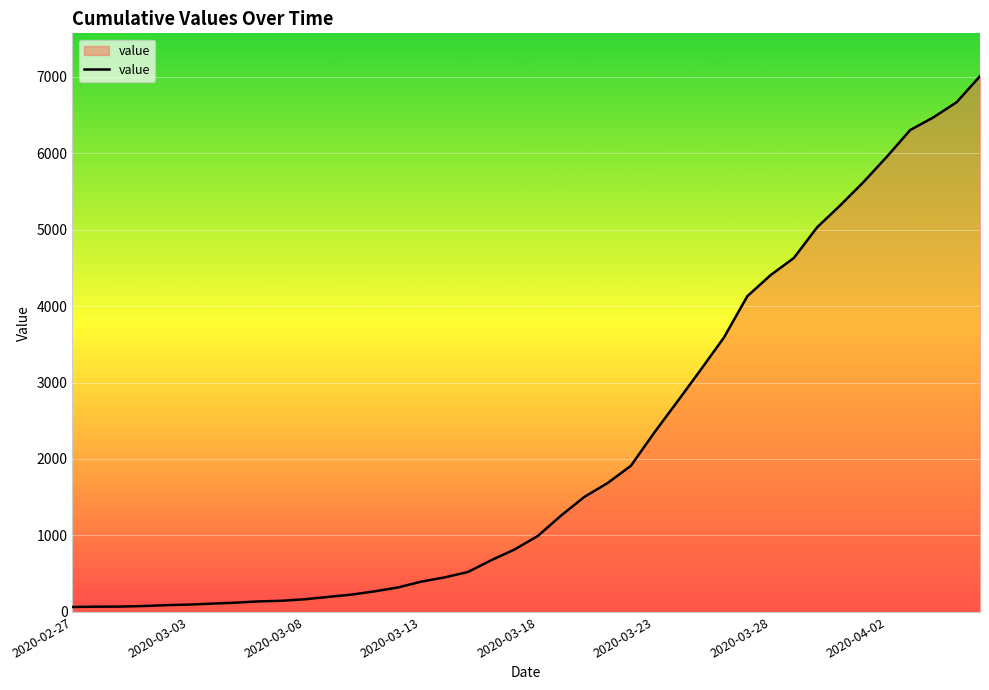

Does the chart have visible grid lines?

Yes